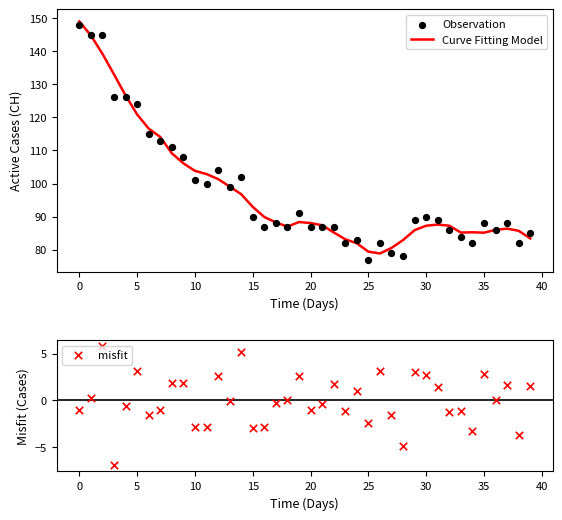

Which series has the largest total across all categories?

Curve Fitting Model